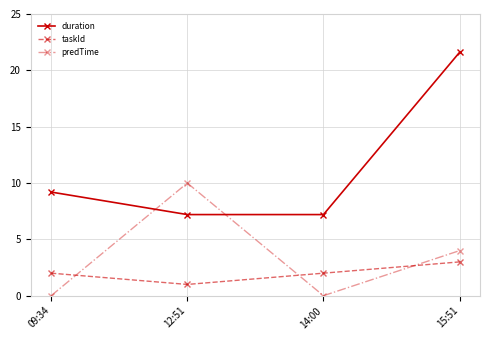

Rank the series at 15:51 from lowest to highest value.

taskId, predTime, duration